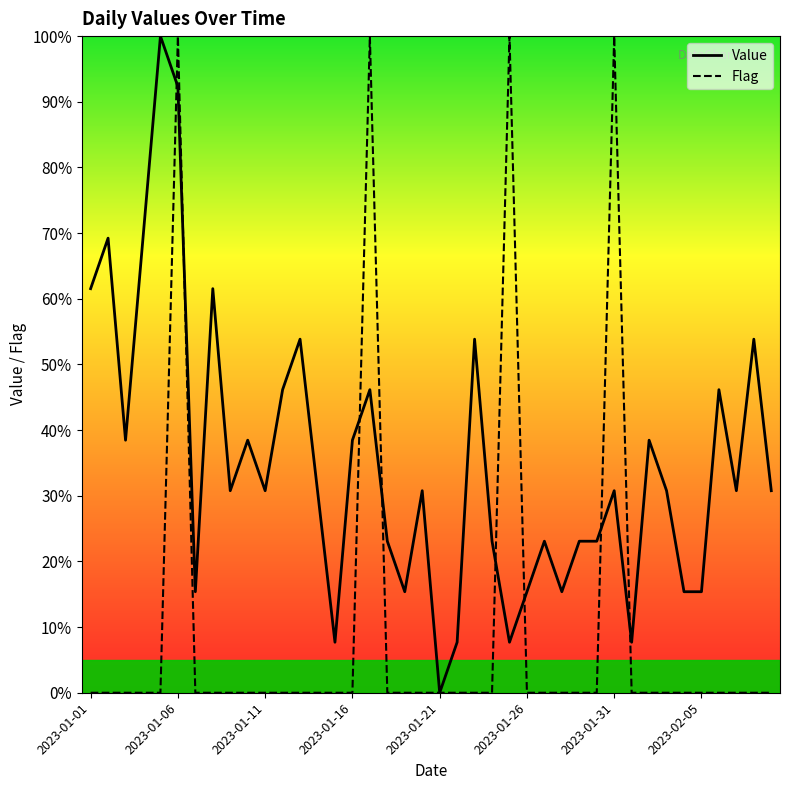

What is the maximum value shown in the chart?

100.0